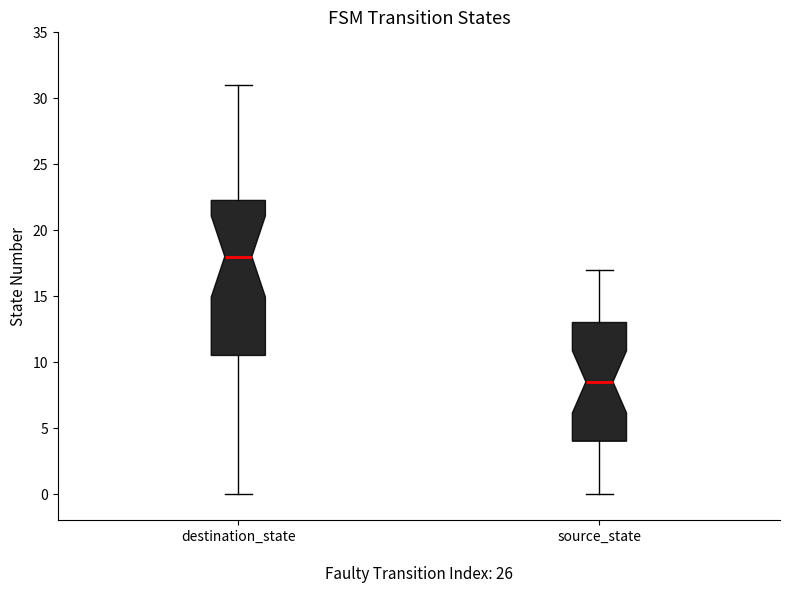

Where does the upper whisker of the box for source_state end on the y-axis? The values are not printed on the chart, so give them approximately, as read against the axis.

17.0